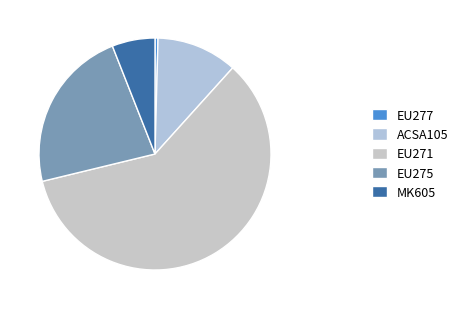

To the nearest percent, what is the combined percentage of MK605 and EU271?

66%